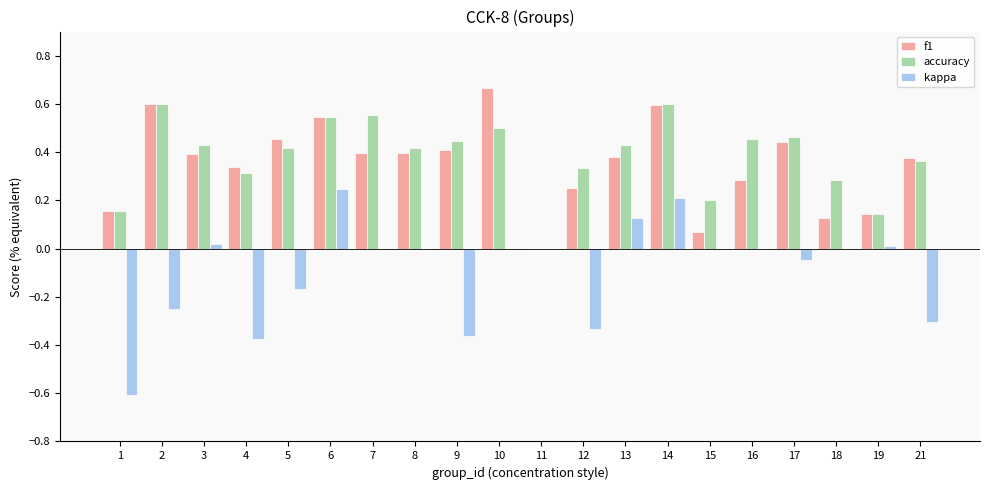

What is the average value of the kappa series?

-0.1